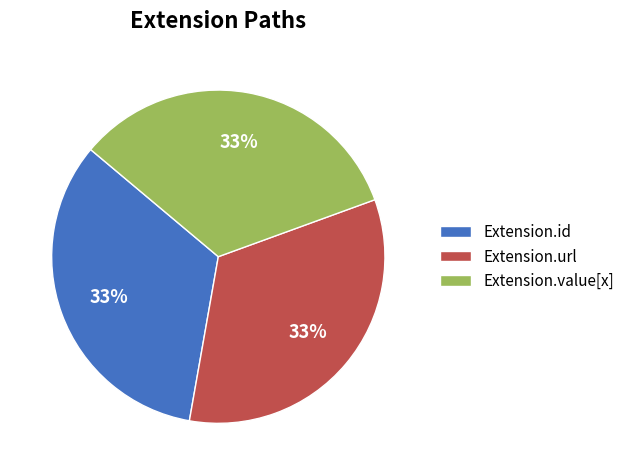

Is there a majority slice in this chart?

No